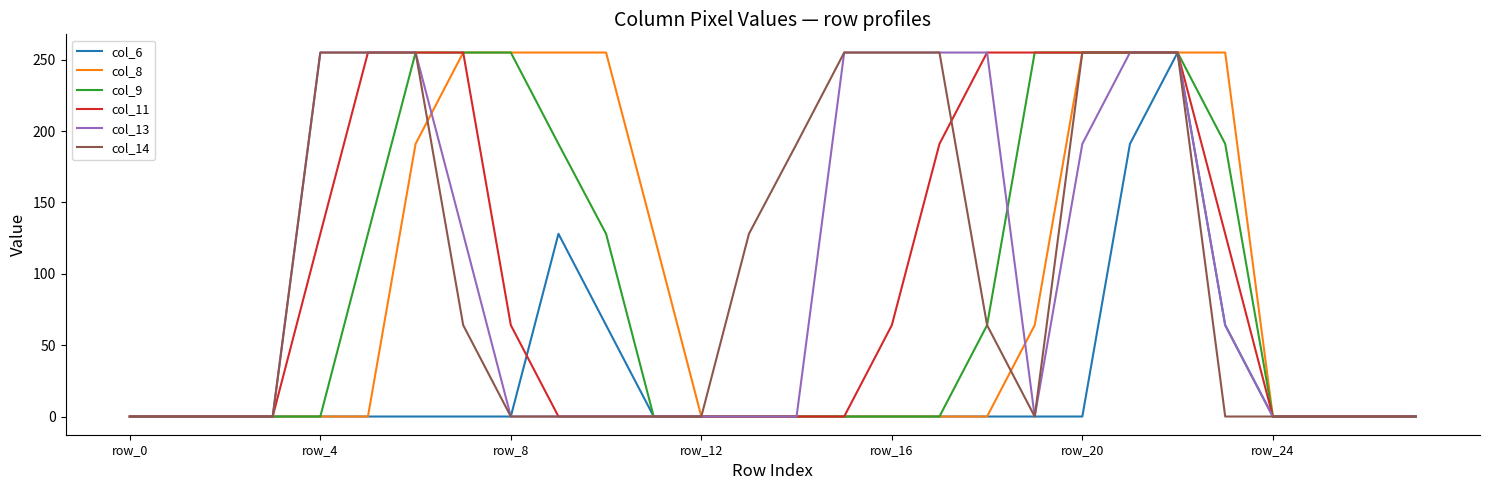

What is the greatest value displayed?

255